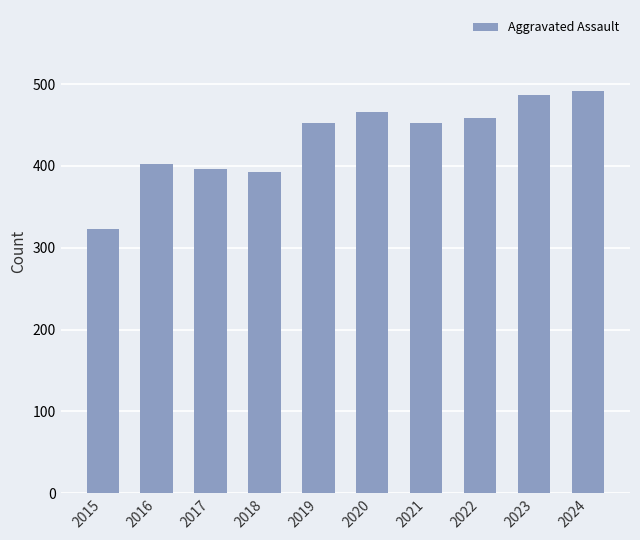

Count the number of data series in this chart.

1